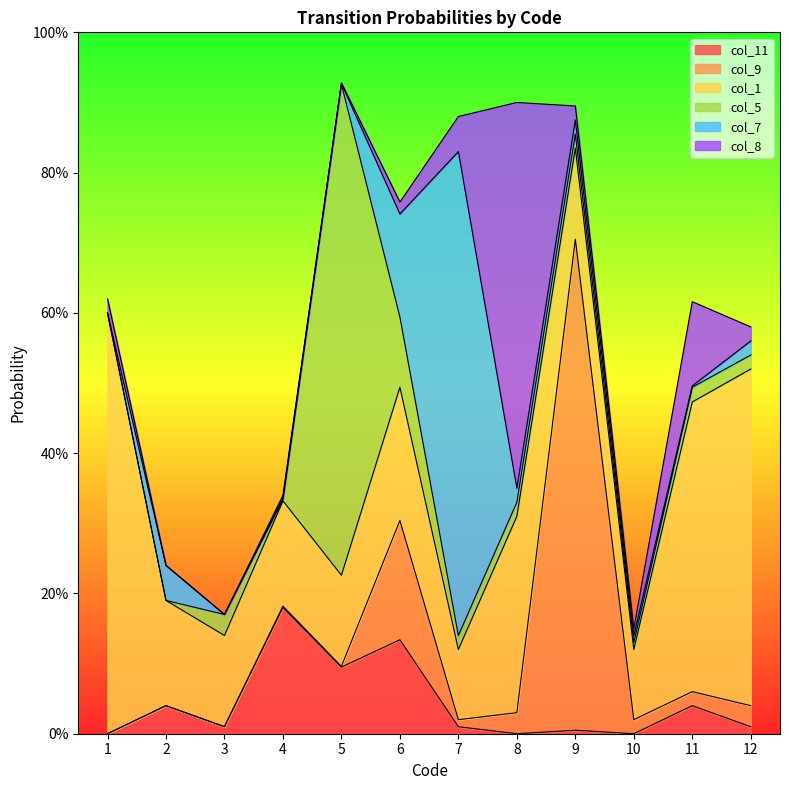

Which has a higher value, 11 or 9?

11